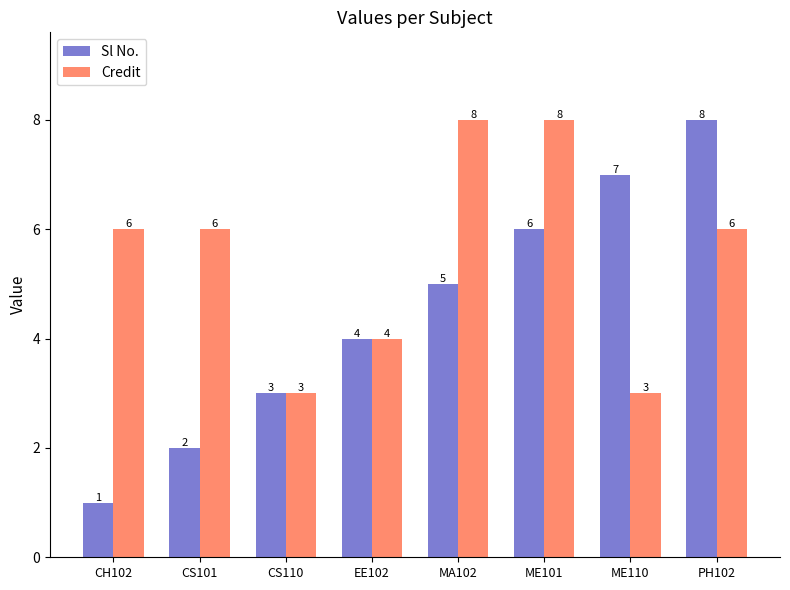

Which series changed the most between EE102 and ME110?

Sl No.